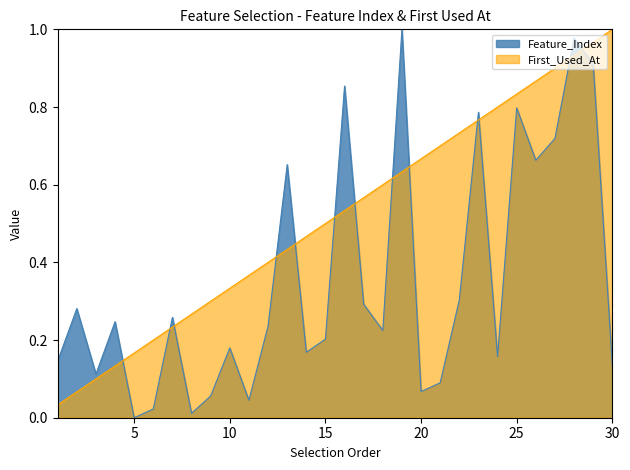

Rank the series by their average value, from lowest to highest.

Feature_Index, First_Used_At